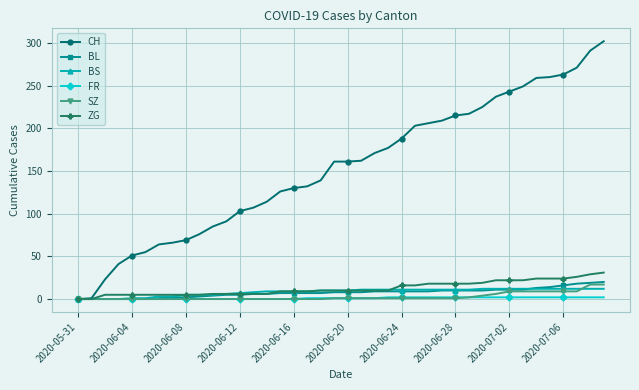

What are all the series names shown in the legend?

CH, BL, BS, FR, SZ, ZG